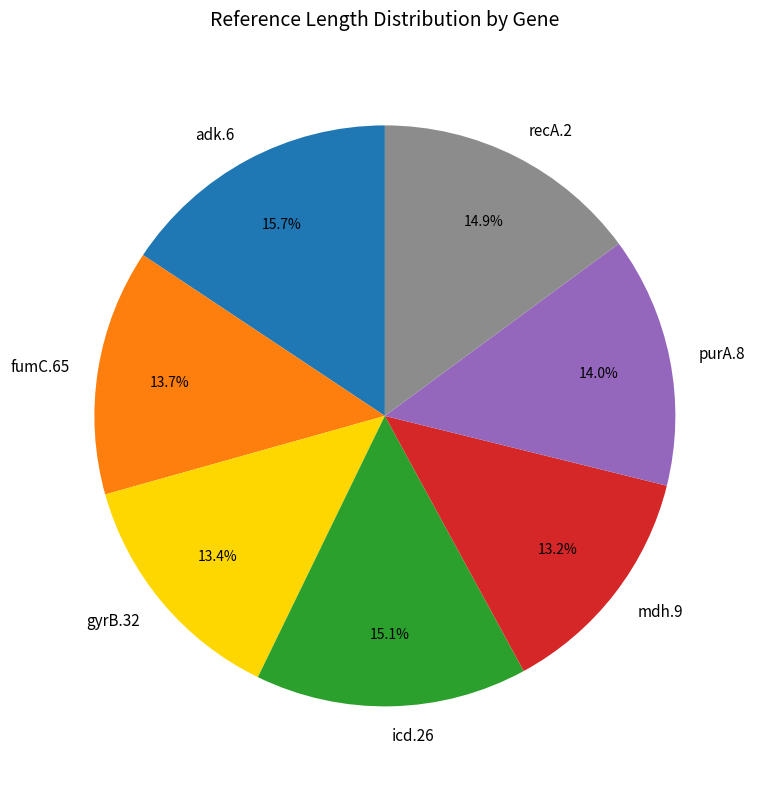

Is the sum of mdh.9 and icd.26 greater than half?

No